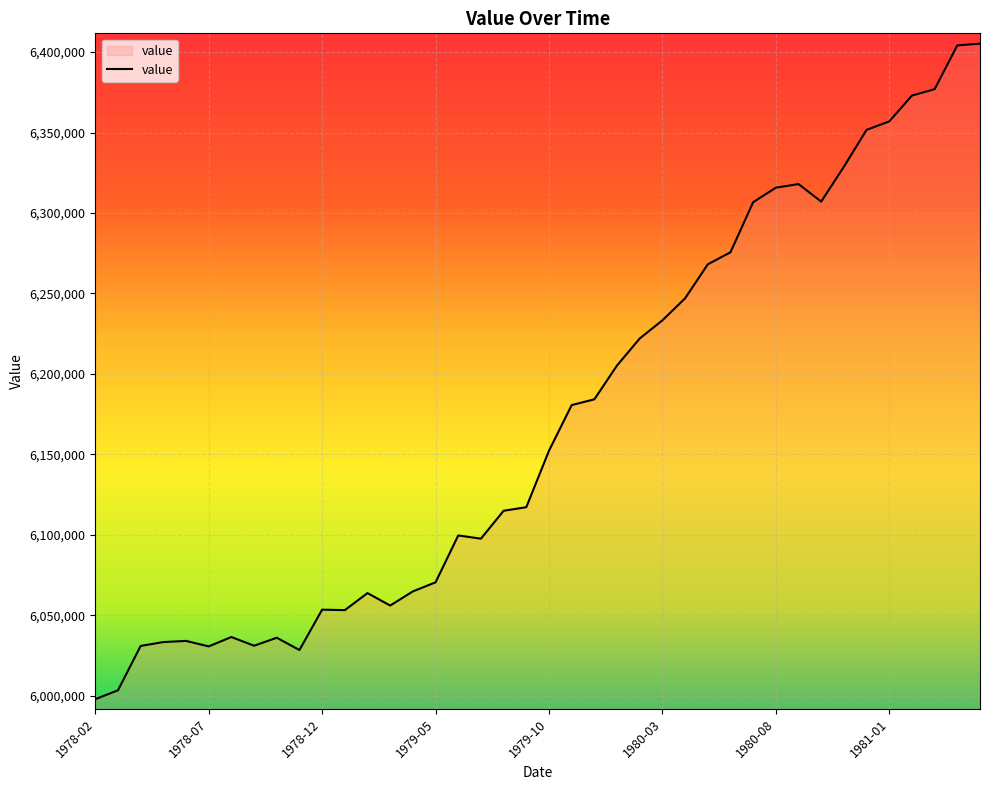

What is the smallest value displayed?

5997763